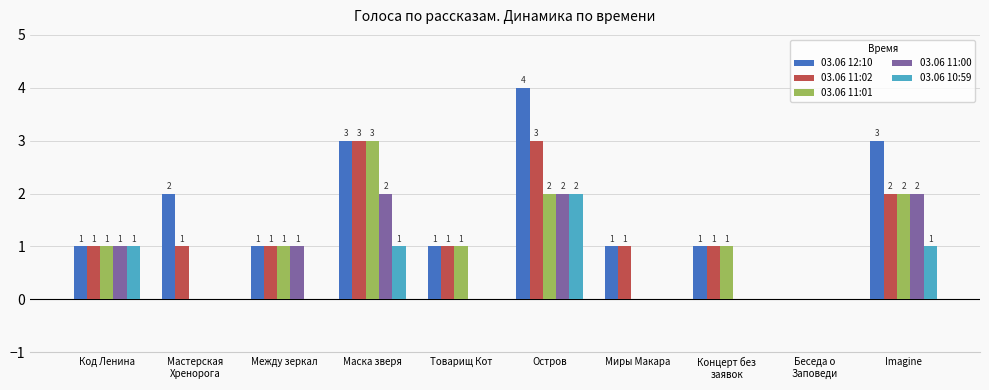

How many groups of bars are there?

10